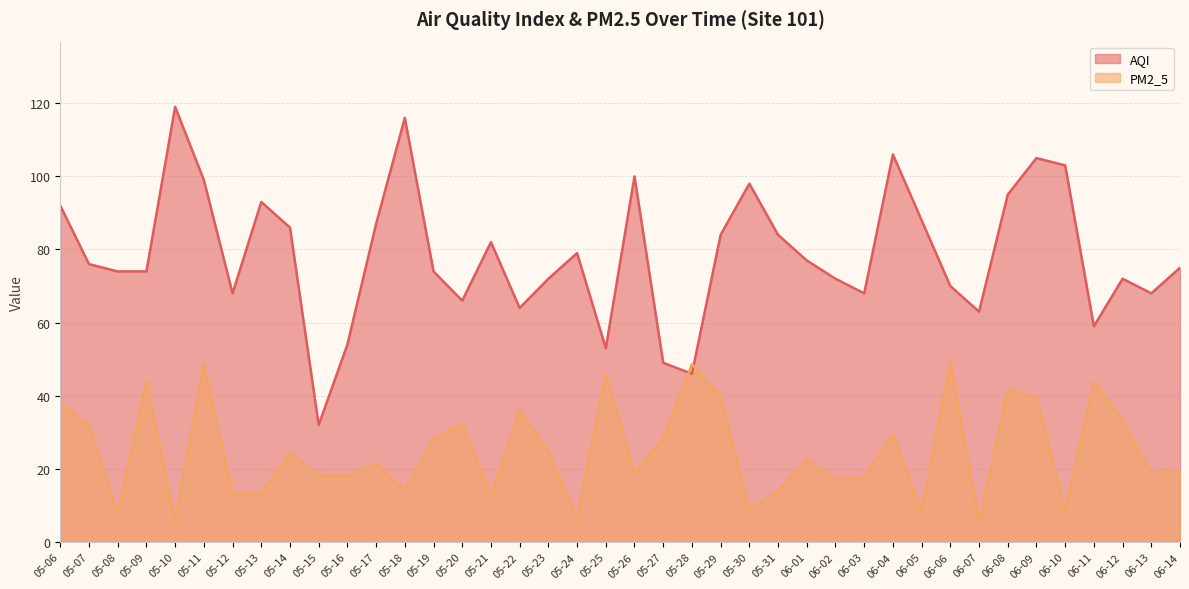

The value of AQI at 05-14 is 86.0. True or false?

True